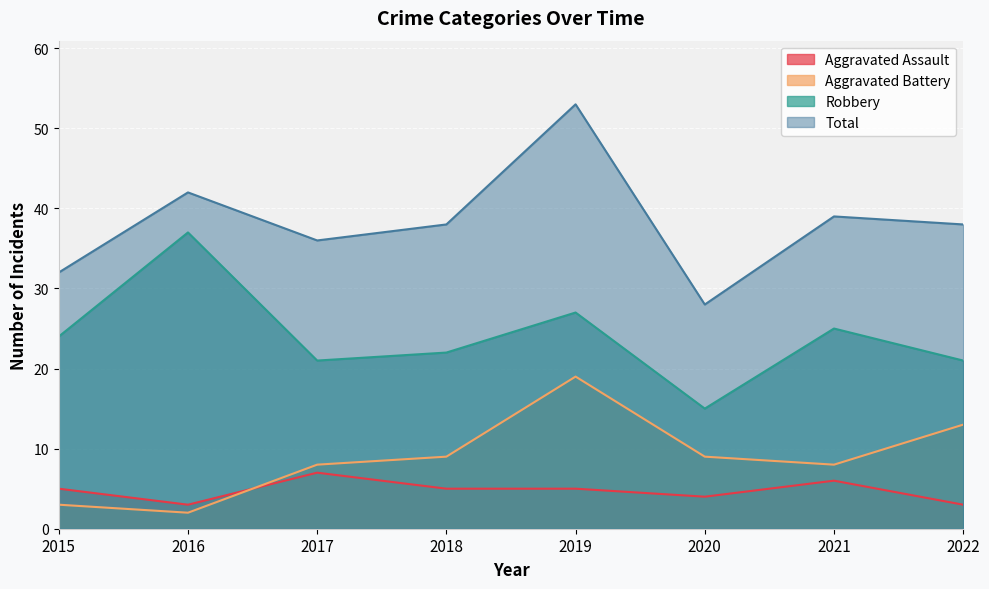

At 2020, list the series in order from largest to smallest.

Total, Robbery, Aggravated Battery, Aggravated Assault